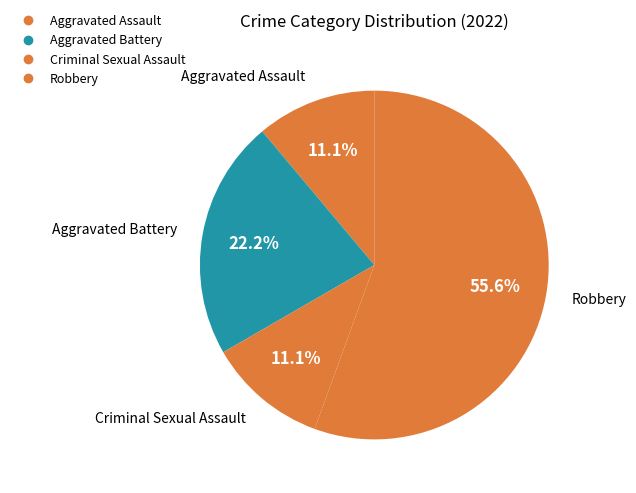

Which slice is the smallest?

Aggravated Assault